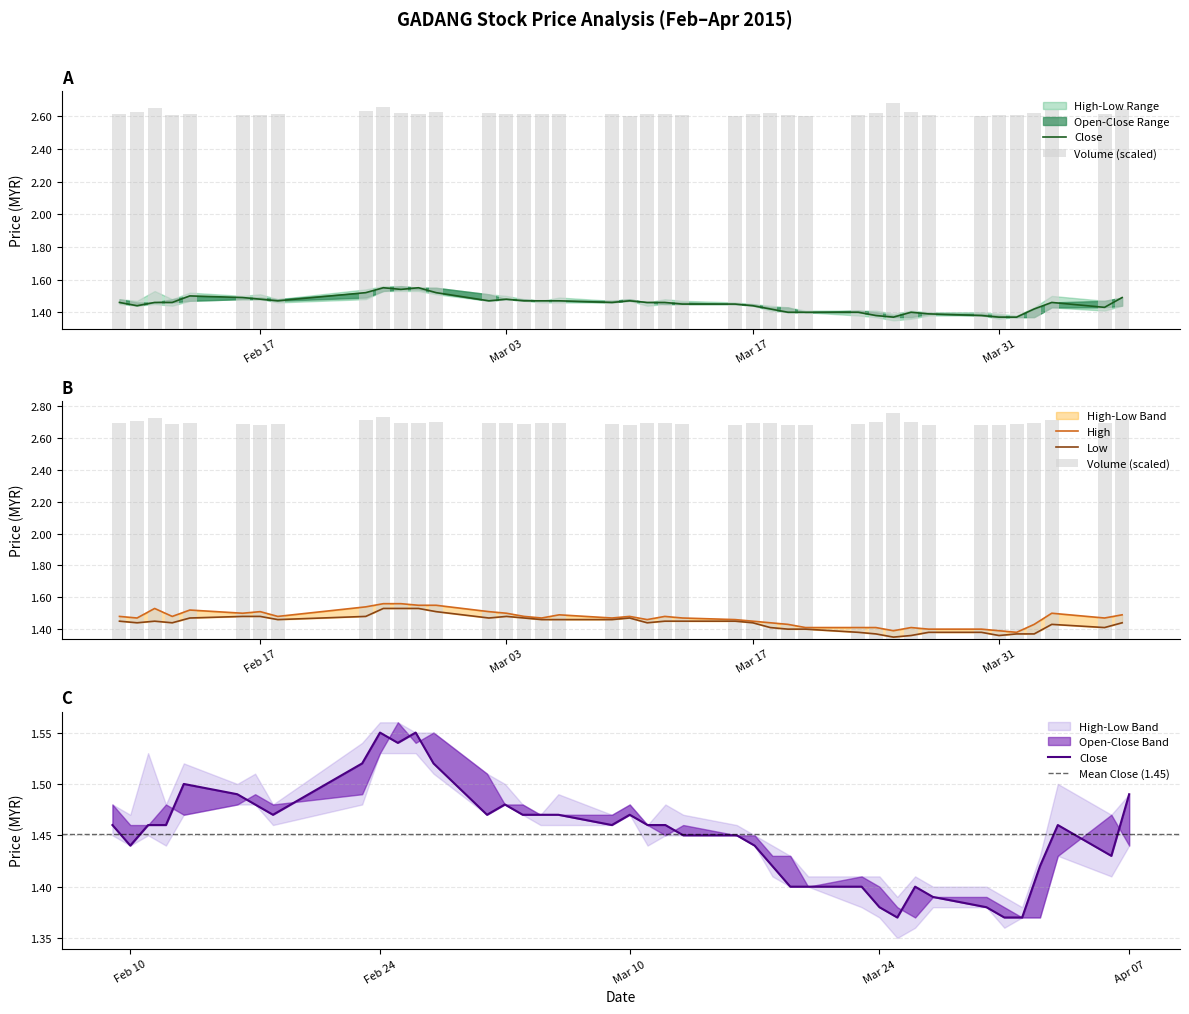

Reading left to right, extract all data points from this chart.

high: 1.5	1.5	1.5	1.5	1.5	1.5	1.5	1.5	1.5	1.6	1.6	1.6	1.6	1.5	1.5	1.5	1.5	1.5	1.5	1.5	1.5	1.5	1.5	1.5	1.4	1.4	1.4	1.4	1.4	1.4	1.4	1.4	1.4	1.4	1.4	1.4	1.4	1.5	1.5	1.5
low: 1.4	1.4	1.4	1.4	1.5	1.5	1.5	1.5	1.5	1.5	1.5	1.5	1.5	1.5	1.5	1.5	1.5	1.5	1.5	1.5	1.4	1.4	1.4	1.4	1.4	1.4	1.4	1.4	1.4	1.4	1.4	1.4	1.4	1.4	1.4	1.4	1.4	1.4	1.4	1.4
close: 1.5	1.4	1.5	1.5	1.5	1.5	1.5	1.5	1.5	1.6	1.5	1.6	1.5	1.5	1.5	1.5	1.5	1.5	1.5	1.5	1.5	1.5	1.4	1.4	1.4	1.4	1.4	1.4	1.4	1.4	1.4	1.4	1.4	1.4	1.4	1.4	1.4	1.5	1.4	1.5
vol: 1.3	1.3	1.3	1.3	1.3	1.3	1.3	1.3	1.3	1.4	1.3	1.3	1.3	1.3	1.3	1.3	1.3	1.3	1.3	1.3	1.3	1.3	1.3	1.3	1.3	1.3	1.3	1.3	1.3	1.3	1.4	1.3	1.3	1.3	1.3	1.3	1.3	1.3	1.3	1.3